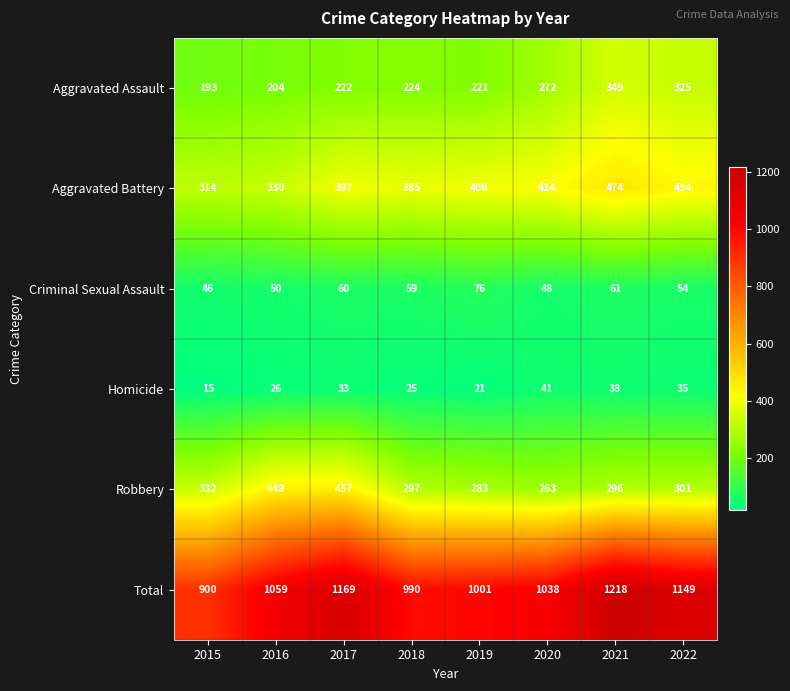

Which series has the largest range (max minus min)?

Total